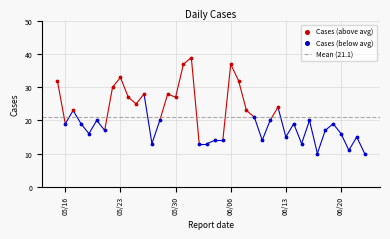

Which series has the largest Y range (max minus min)?

Cases (above avg)